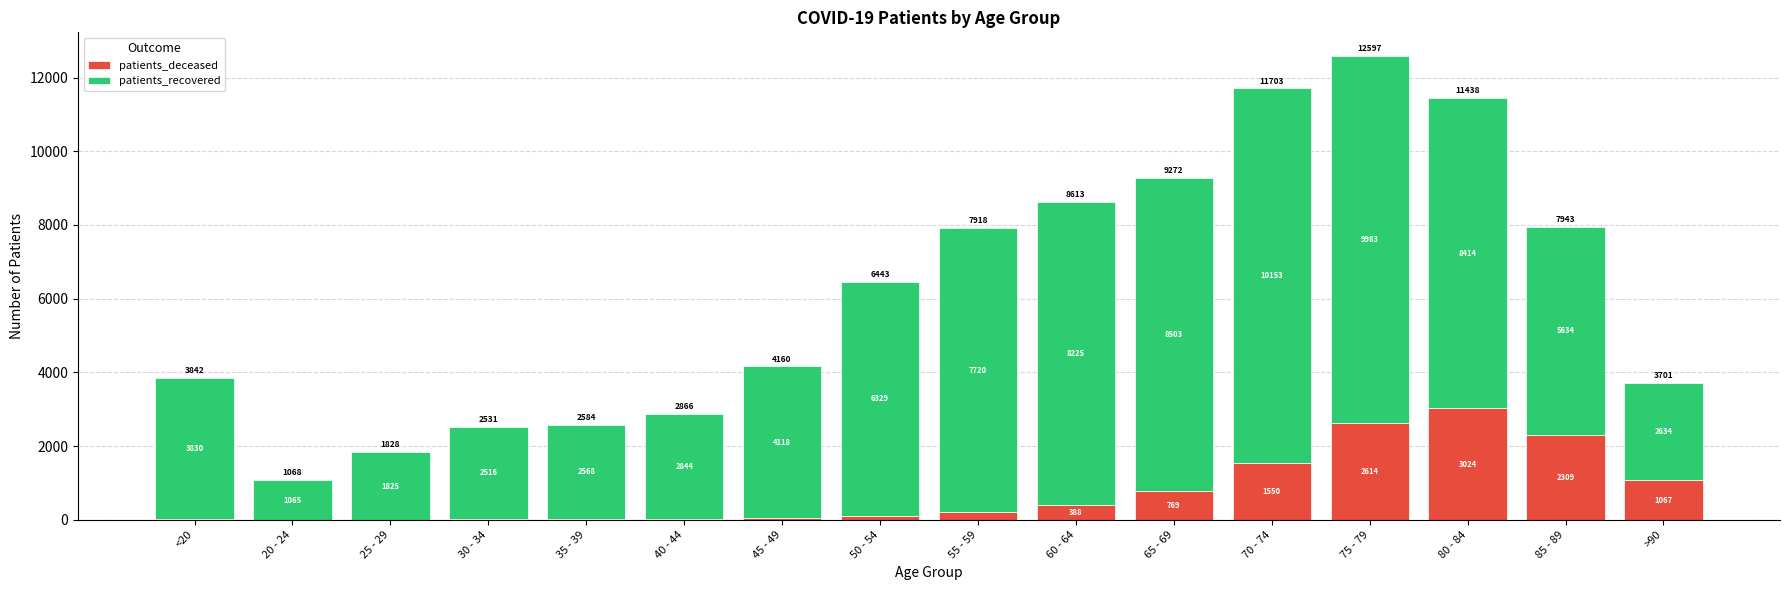

At which category is the sum across all series the highest?

75 - 79